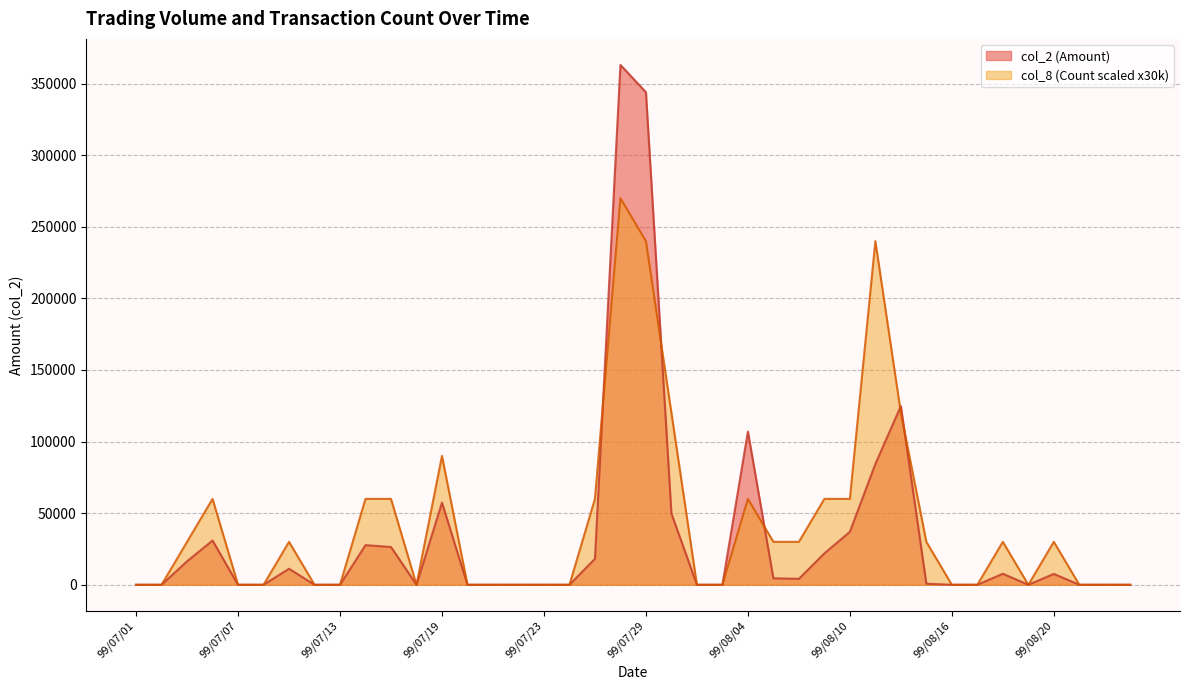

Reading left to right, what are all the values shown in this chart?

col_2 (Amount): 99/07/01=0	99/07/02=0	99/07/05=16400	99/07/06=30900	99/07/07=0	99/07/08=0	99/07/09=11200	99/07/12=0	99/07/13=0	99/07/14=27680	99/07/15=26400	99/07/16=0	99/07/19=57400	99/07/20=0	99/07/21=0	99/07/22=0	99/07/23=0	99/07/26=0	99/07/27=18150	99/07/28=363070	99/07/29=344000	99/07/30=49800	99/08/02=0	99/08/03=0	99/08/04=107000	99/08/05=4520	99/08/06=4160	99/08/09=21920	99/08/10=37000	99/08/11=84390	99/08/12=124800	99/08/13=770	99/08/16=0	99/08/17=0	99/08/18=7700	99/08/19=0	99/08/20=7600	99/08/23=0	99/08/24=0	99/08/25=0
col_8 (Count): 99/07/01=0	99/07/02=0	99/07/05=30000	99/07/06=60000	99/07/07=0	99/07/08=0	99/07/09=30000	99/07/12=0	99/07/13=0	99/07/14=60000	99/07/15=60000	99/07/16=0	99/07/19=90000	99/07/20=0	99/07/21=0	99/07/22=0	99/07/23=0	99/07/26=0	99/07/27=60000	99/07/28=270000	99/07/29=240000	99/07/30=120000	99/08/02=0	99/08/03=0	99/08/04=60000	99/08/05=30000	99/08/06=30000	99/08/09=60000	99/08/10=60000	99/08/11=240000	99/08/12=120000	99/08/13=30000	99/08/16=0	99/08/17=0	99/08/18=30000	99/08/19=0	99/08/20=30000	99/08/23=0	99/08/24=0	99/08/25=0